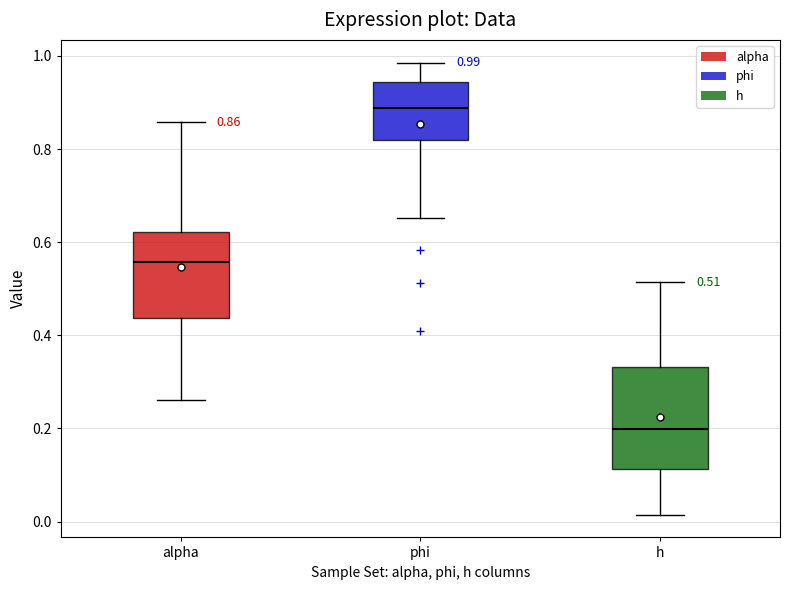

Which box is the tallest, from its lower edge to its upper edge?

h